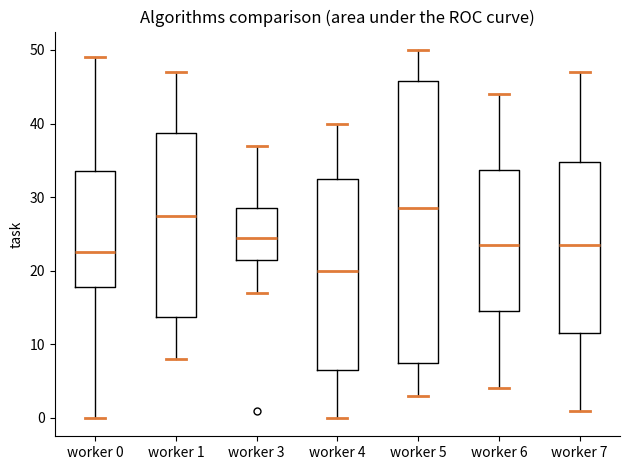

Where is the upper edge of the box for worker 3 on the y-axis? The values are not printed on the chart, so give them approximately, as read against the axis.

29